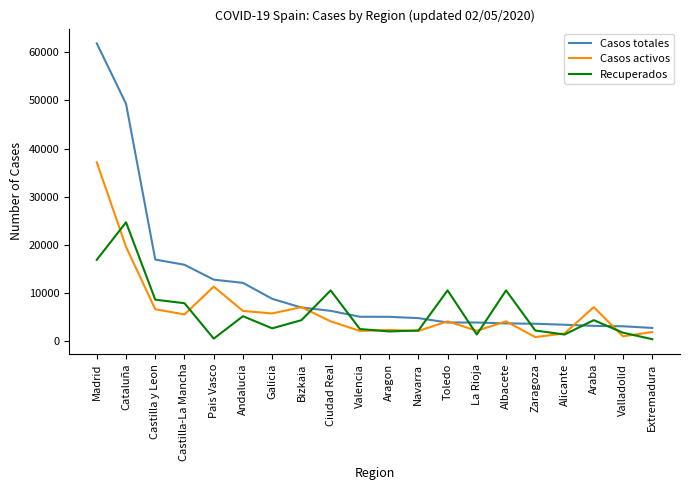

Rank the series by their maximum value, from highest to lowest.

Casos totales, Casos activos, Recuperados